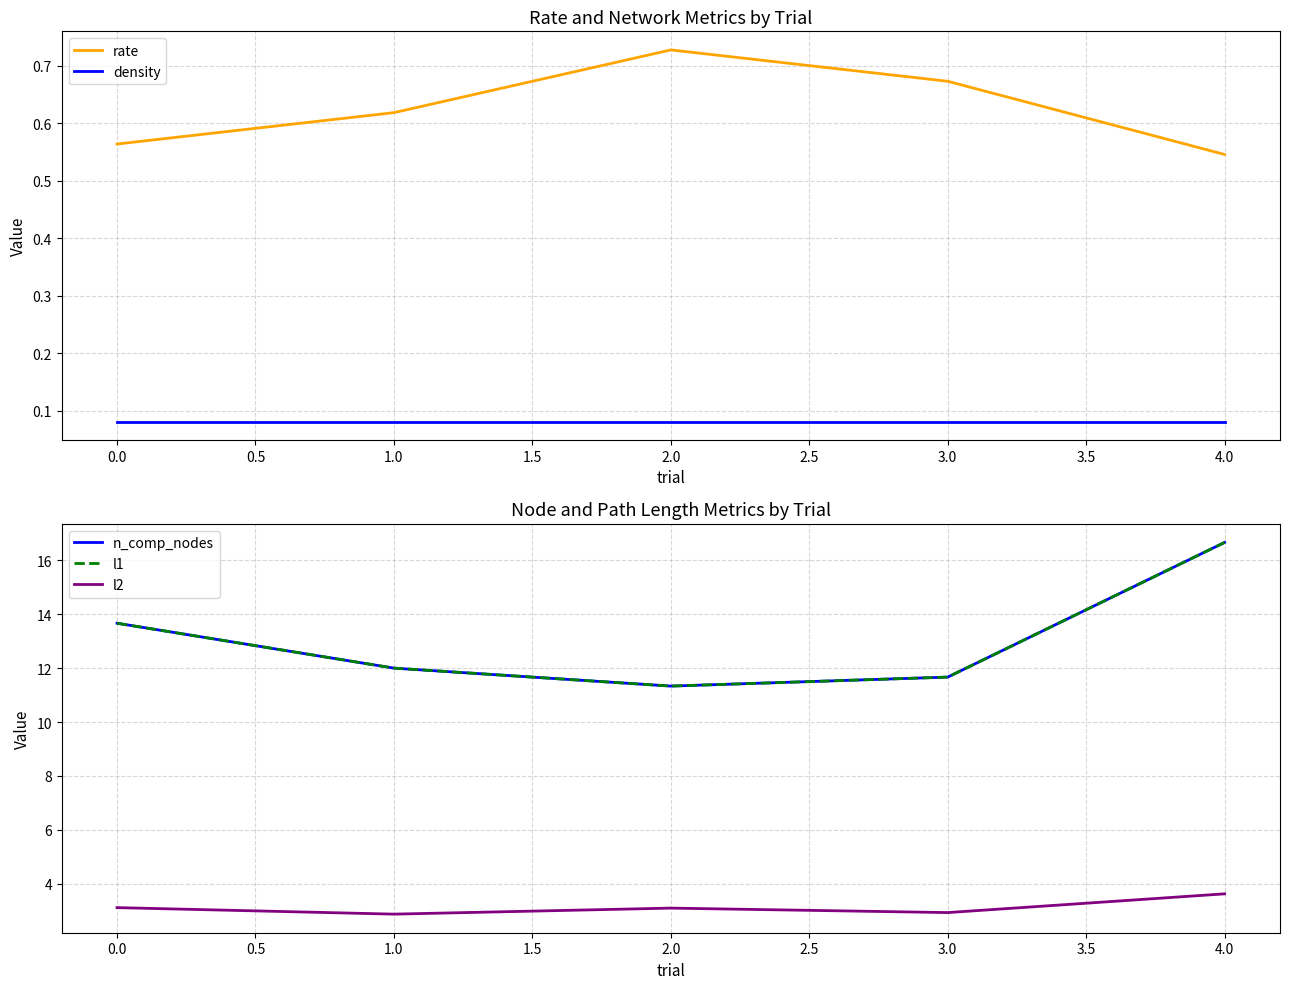

True or false: rate and density cross at least once.

False